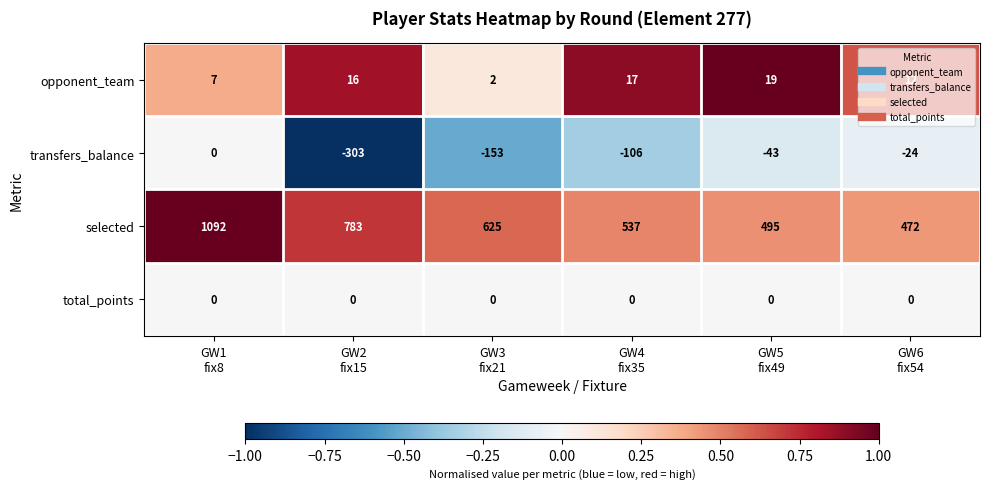

Which series changed the most between GW2
fix15 and GW4
fix35?

selected